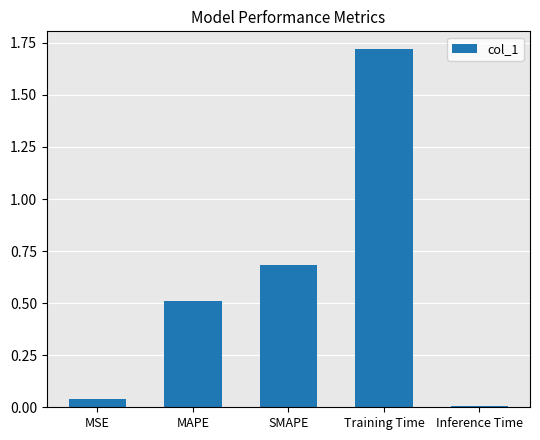

Between Inference Time and MSE, which is larger?

MSE